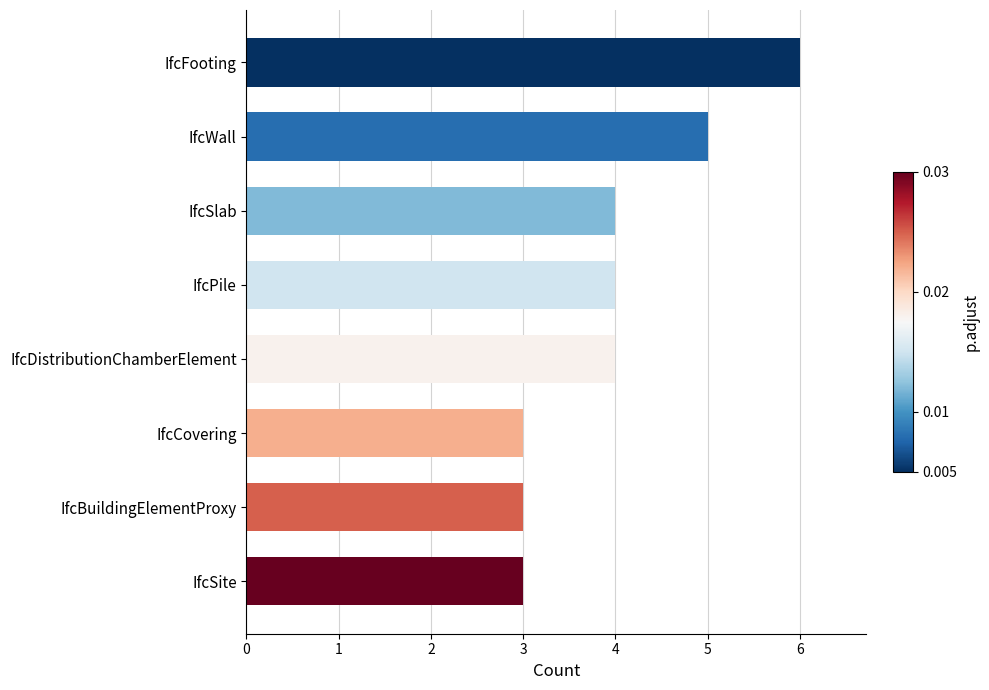

The chart shows a value of 10 at IfcFooting. True or false?

False